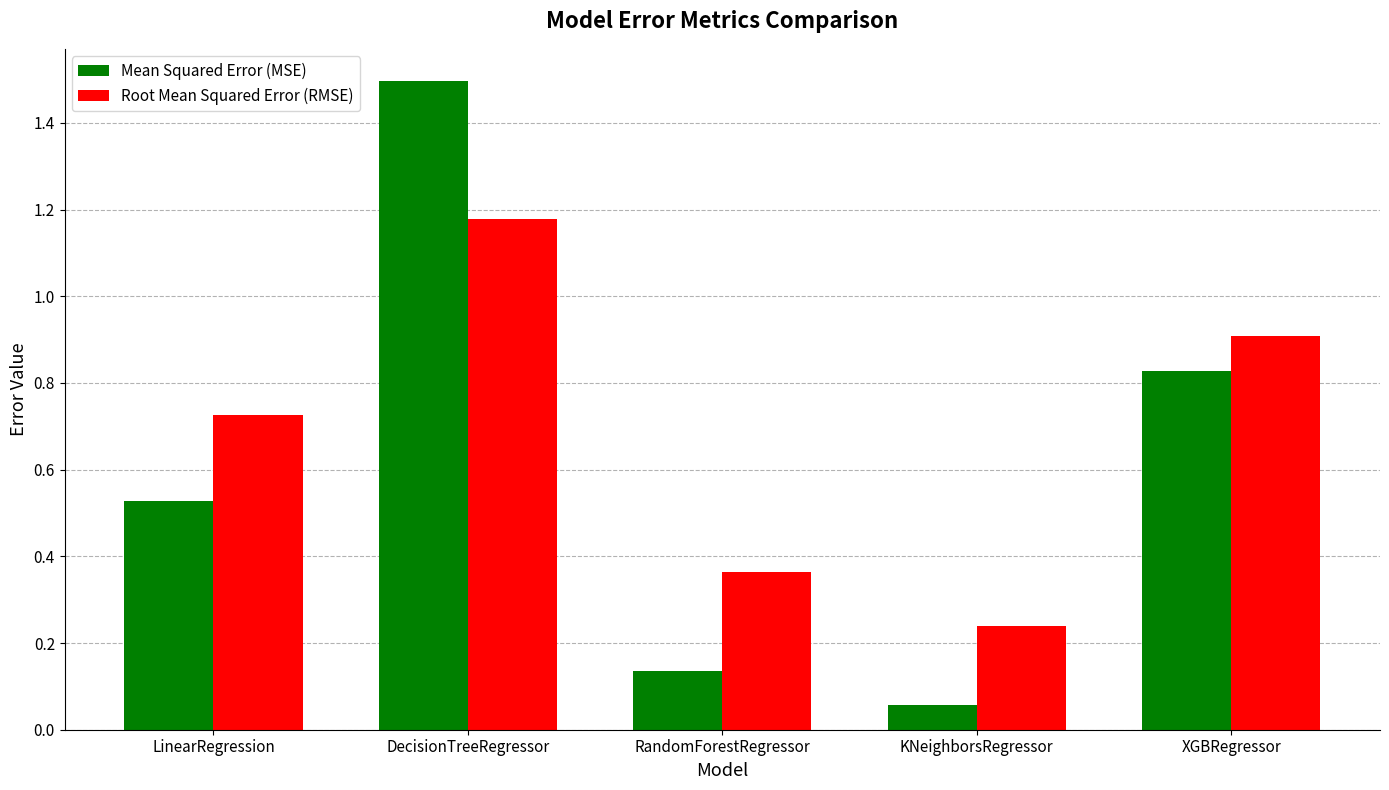

What is the sum of all Root Mean Squared Error (RMSE) values?

3.4